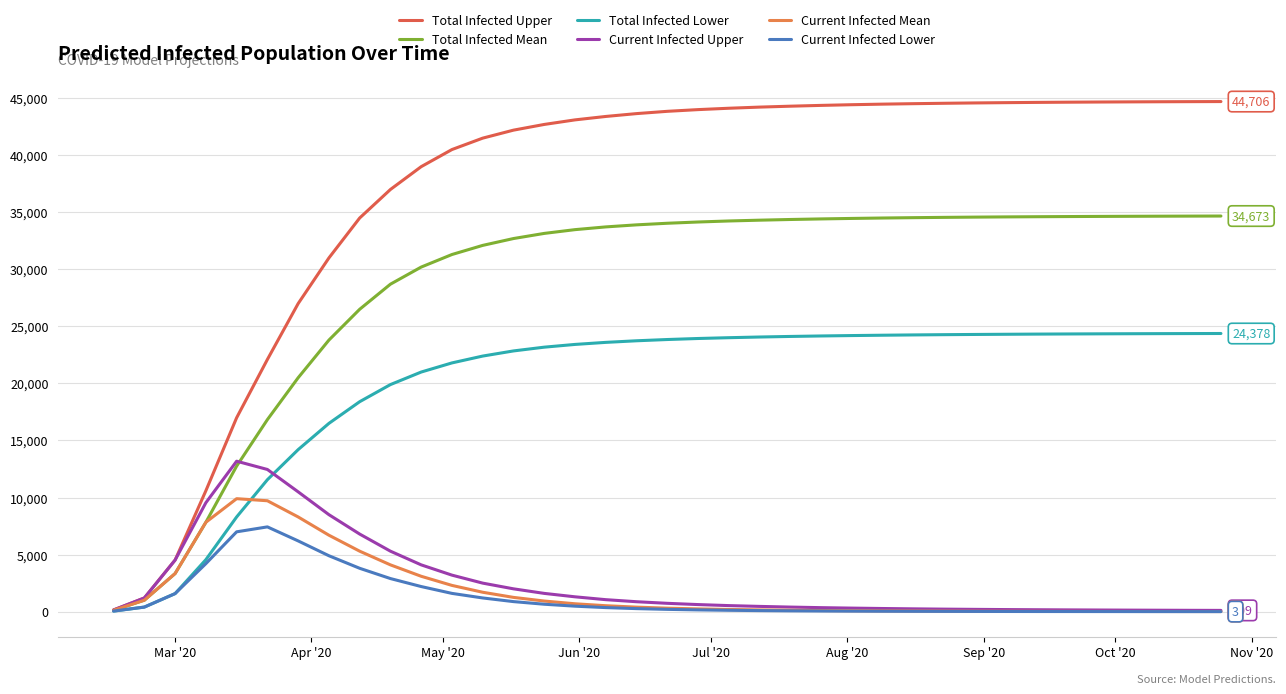

How many lines are shown in the chart?

6